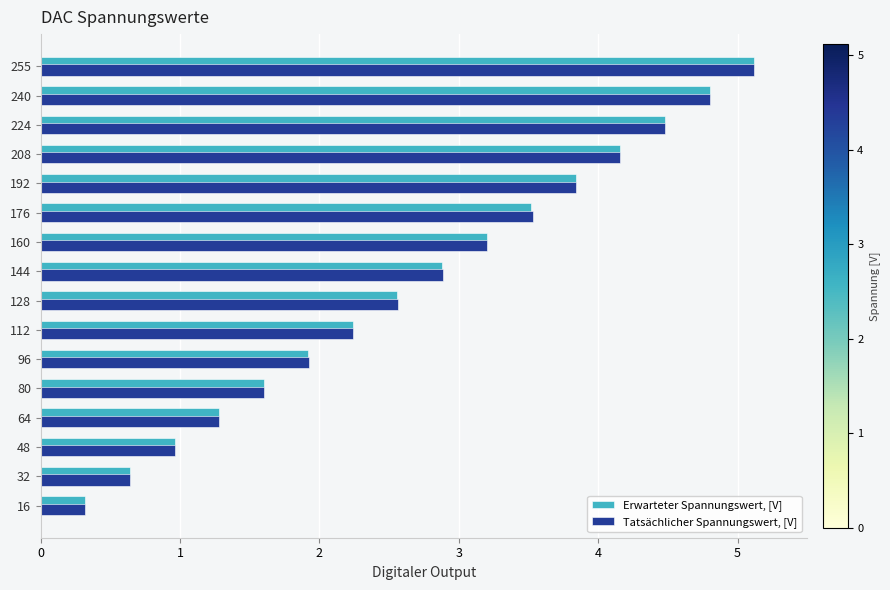

Which category has the highest value in the Tatsächlicher Spannungswert, [V] series?

255